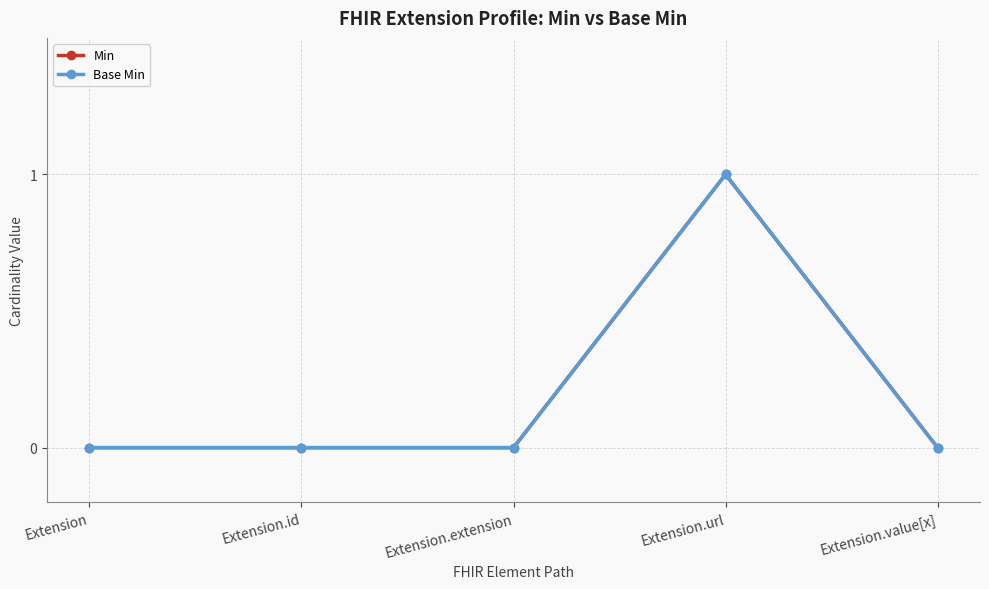

Where is Min nearest to the value 0?

Extension